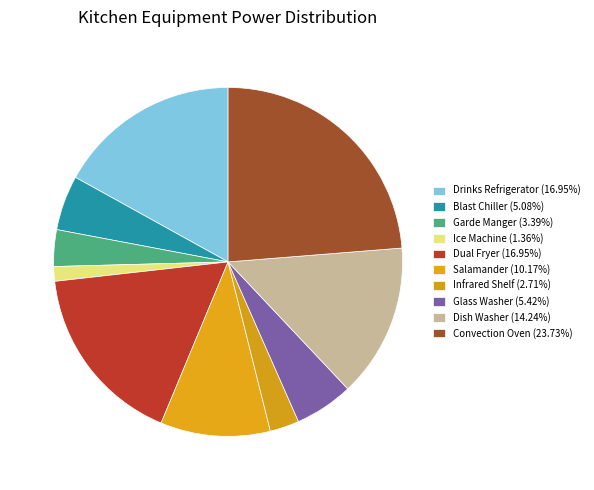

The Infrared Shelf slice represents 3% of the pie. True or false?

True